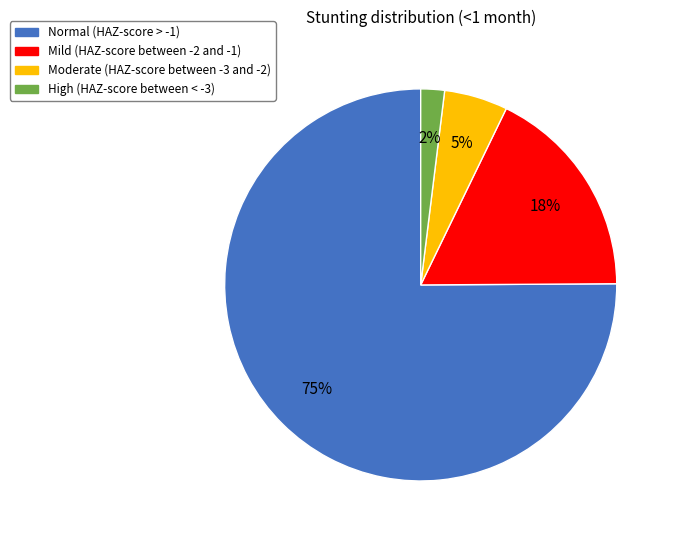

To the nearest percent, what is the difference between the Mild (HAZ-score between -2 and -1) and High (HAZ-score between < -3) slice percentages?

16%